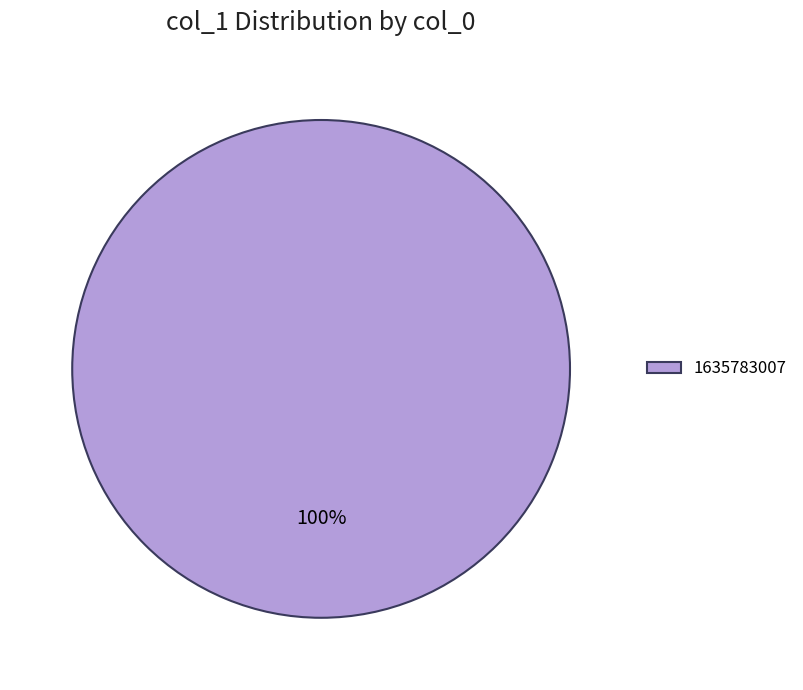

What percentage is the 1635783007 slice, to the nearest percent?

100%